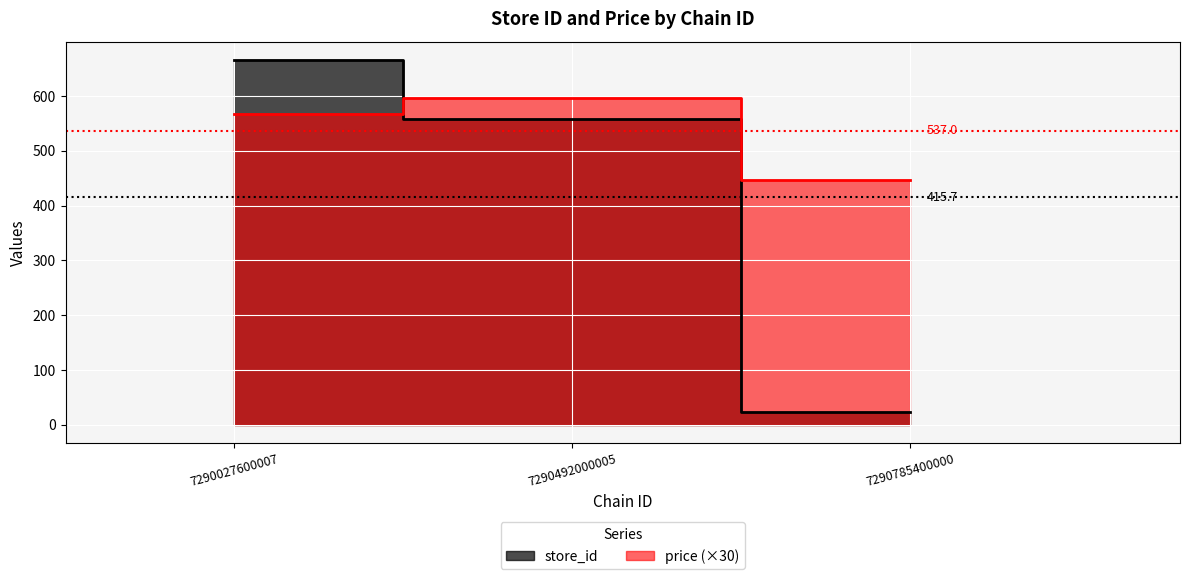

Count the store_id values in the range 23 to 666.

3